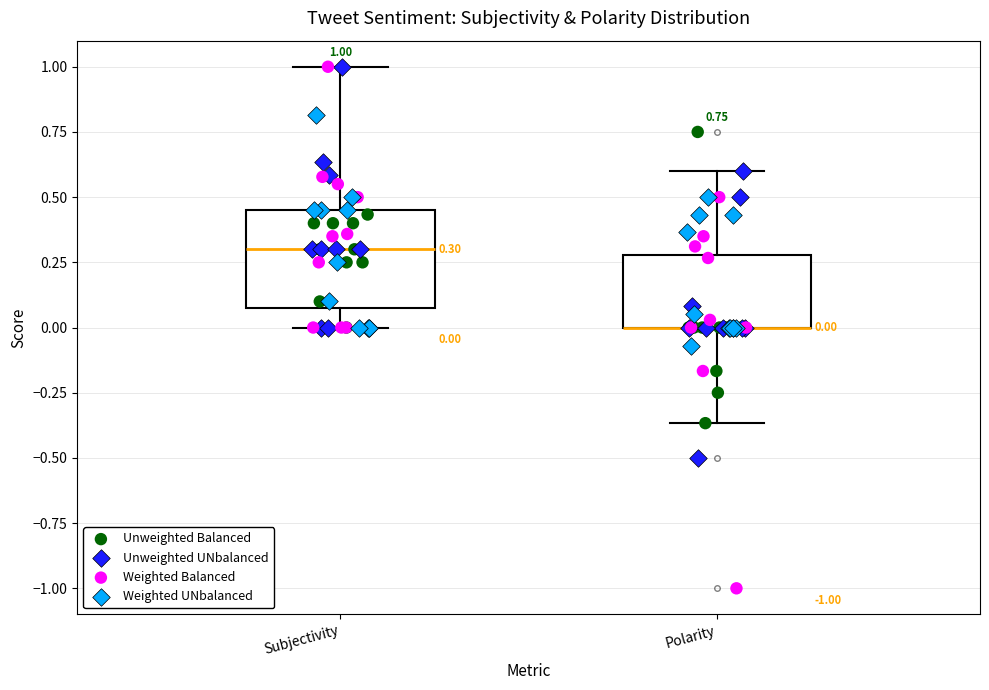

Which box is the tallest, from its lower edge to its upper edge?

Subjectivity